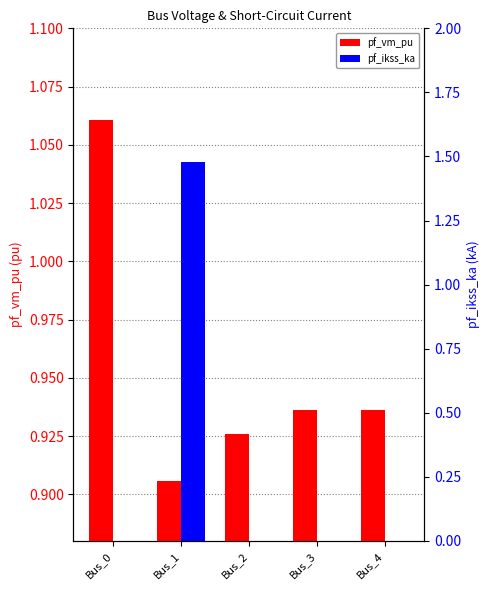

What is the average value of the pf_vm_pu series?

1.0